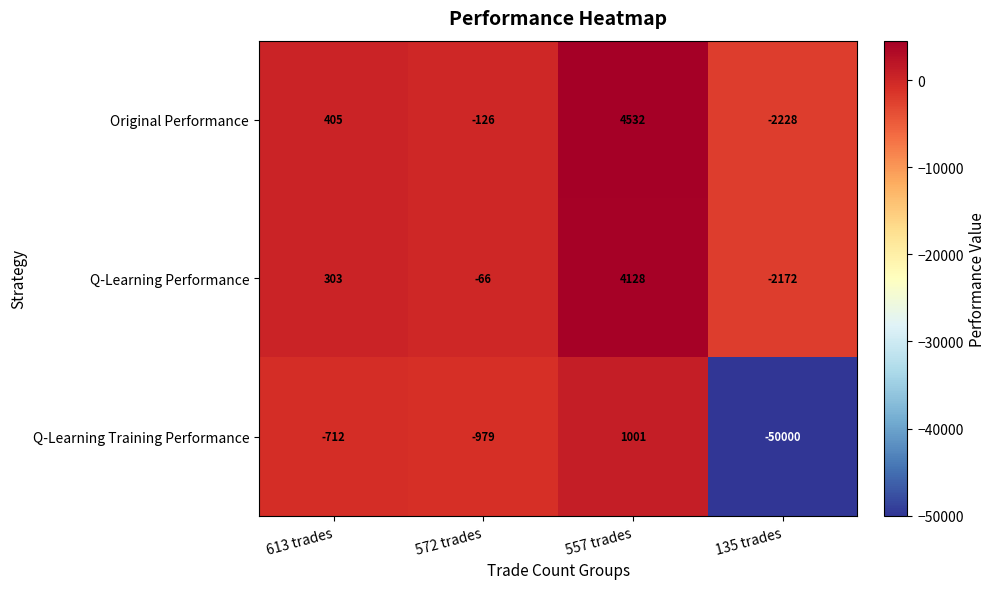

At which label does Q-Learning Training Performance first exceed -712?

557 trades